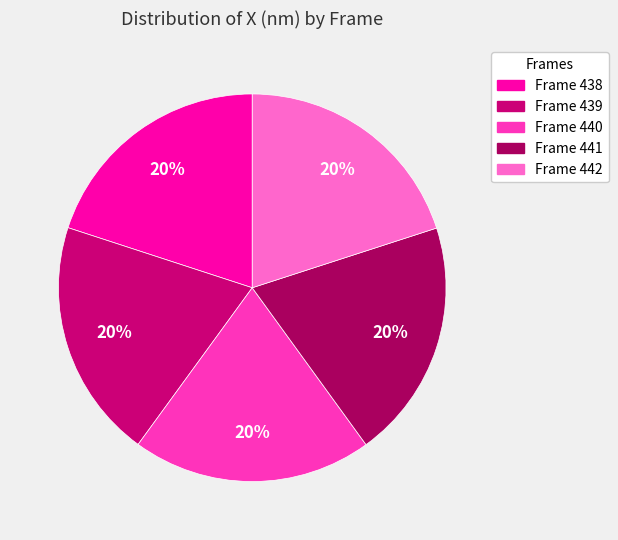

True or false: Frame 439 accounts for 13% of the total.

False